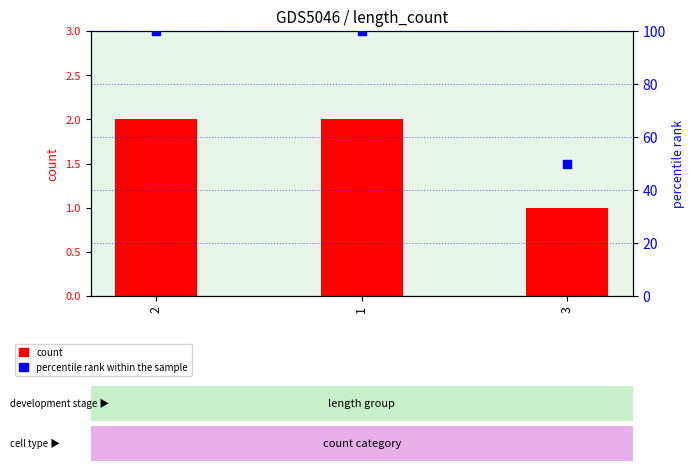

What is the total value across all series at 1?

102